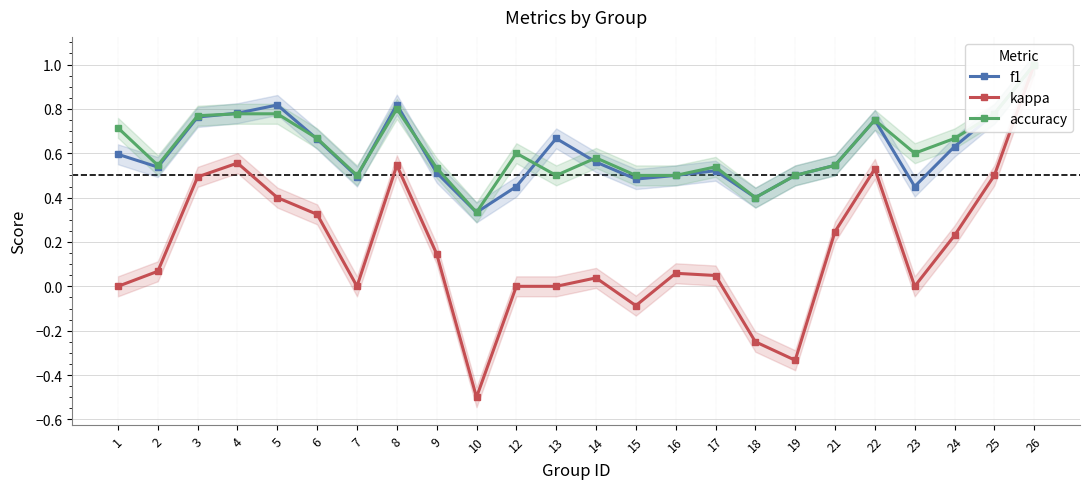

What is the average value of the f1 series?

0.6